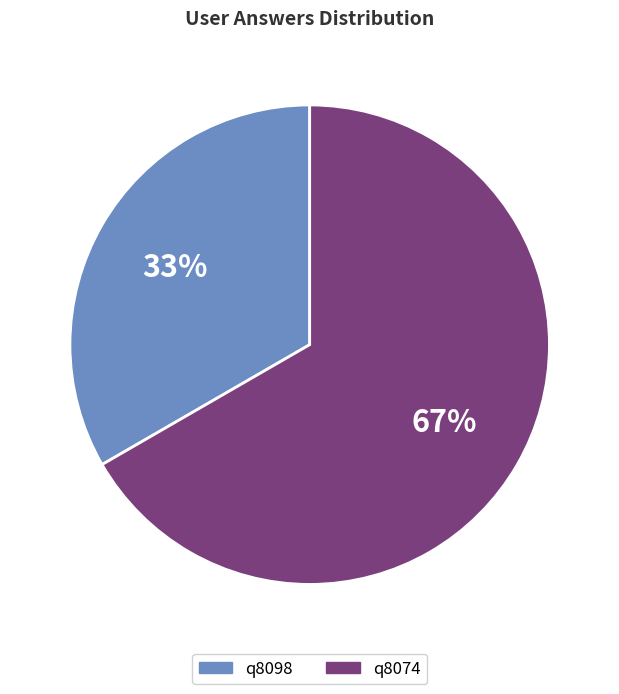

Is there any slice that represents more than half of the pie?

Yes